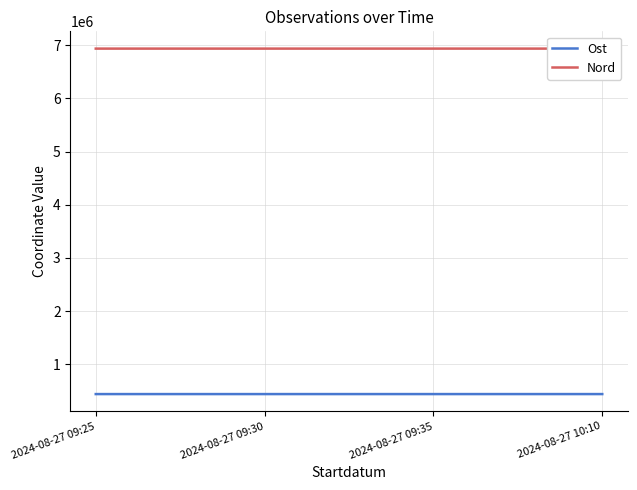

What is the value of the Ost point at the 4th from the left?

443509